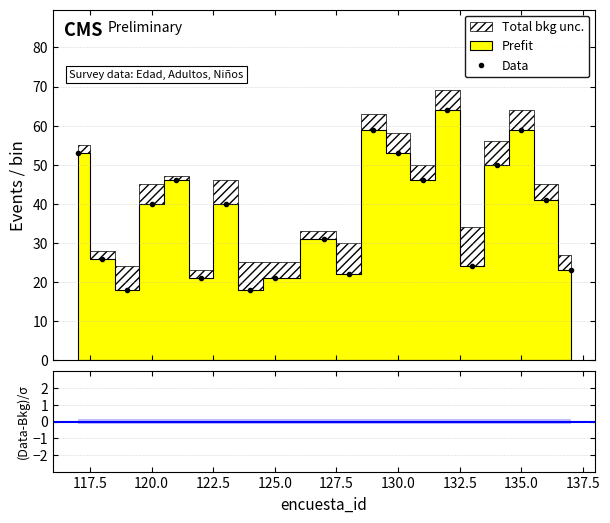

Which category has the highest value across all series?

132